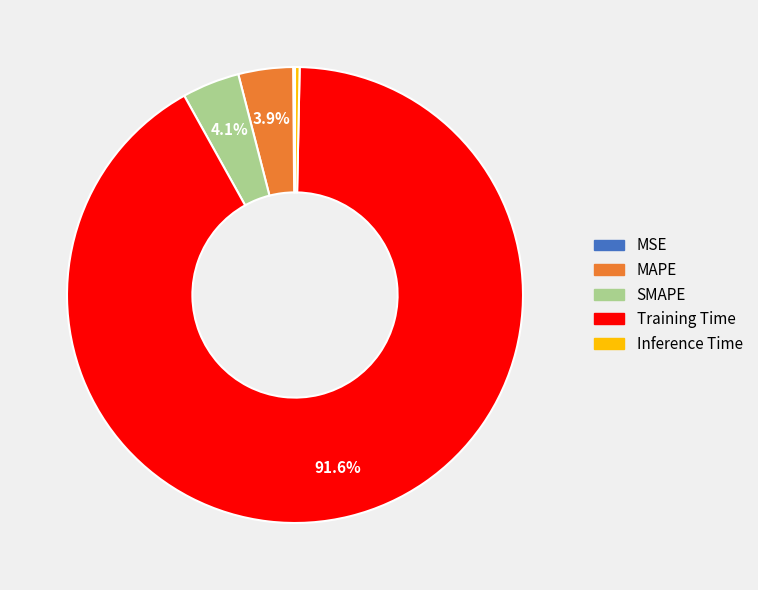

The Training Time slice represents 92% of the pie. True or false?

True